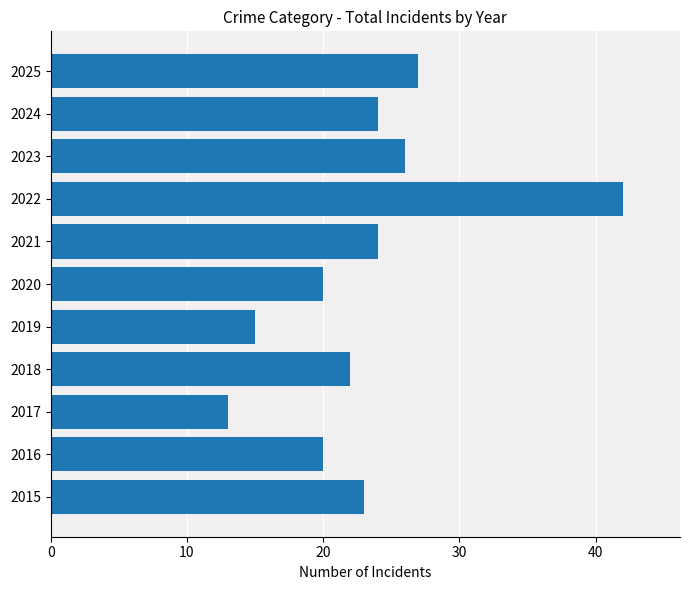

What is the minimum value shown in the chart?

13